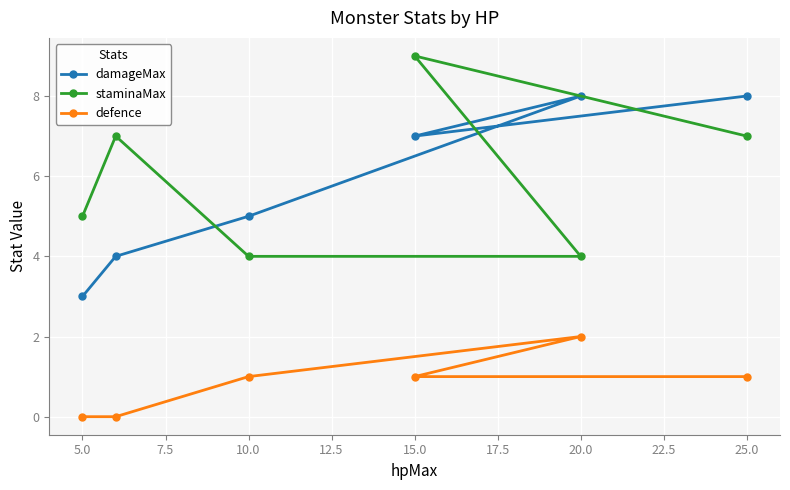

What is the difference between the maximum and minimum values in the damageMax series?

5